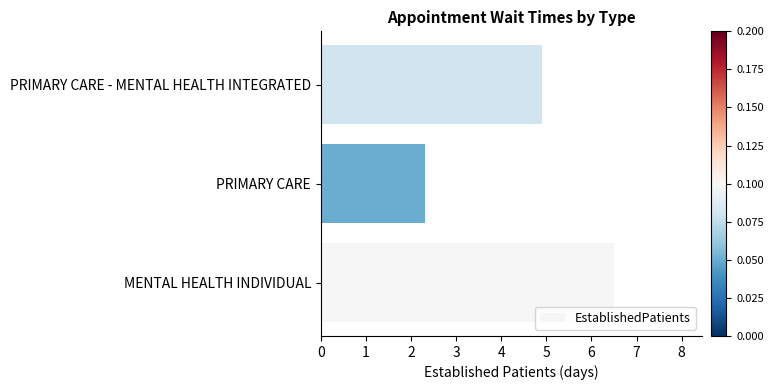

True or false: the data shows 3.6 at PRIMARY CARE.

False